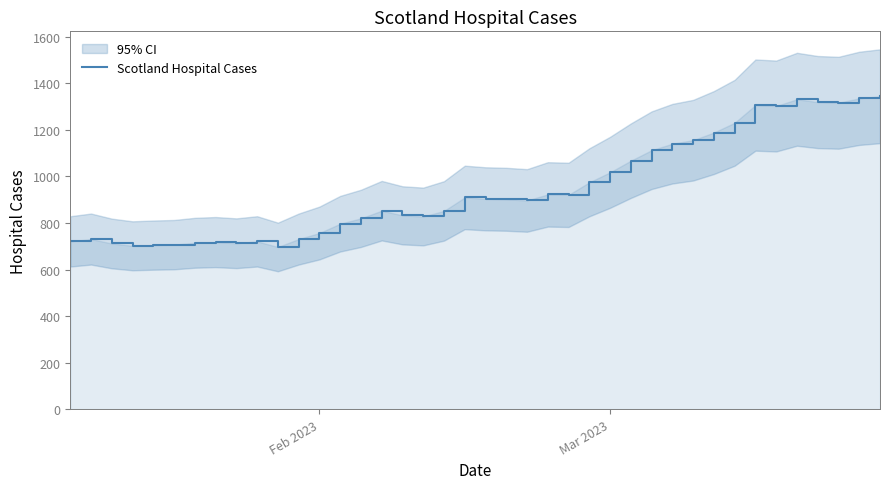

Is it true that Scotland Hospital Cases equals 1018 at Mar 2023?

True